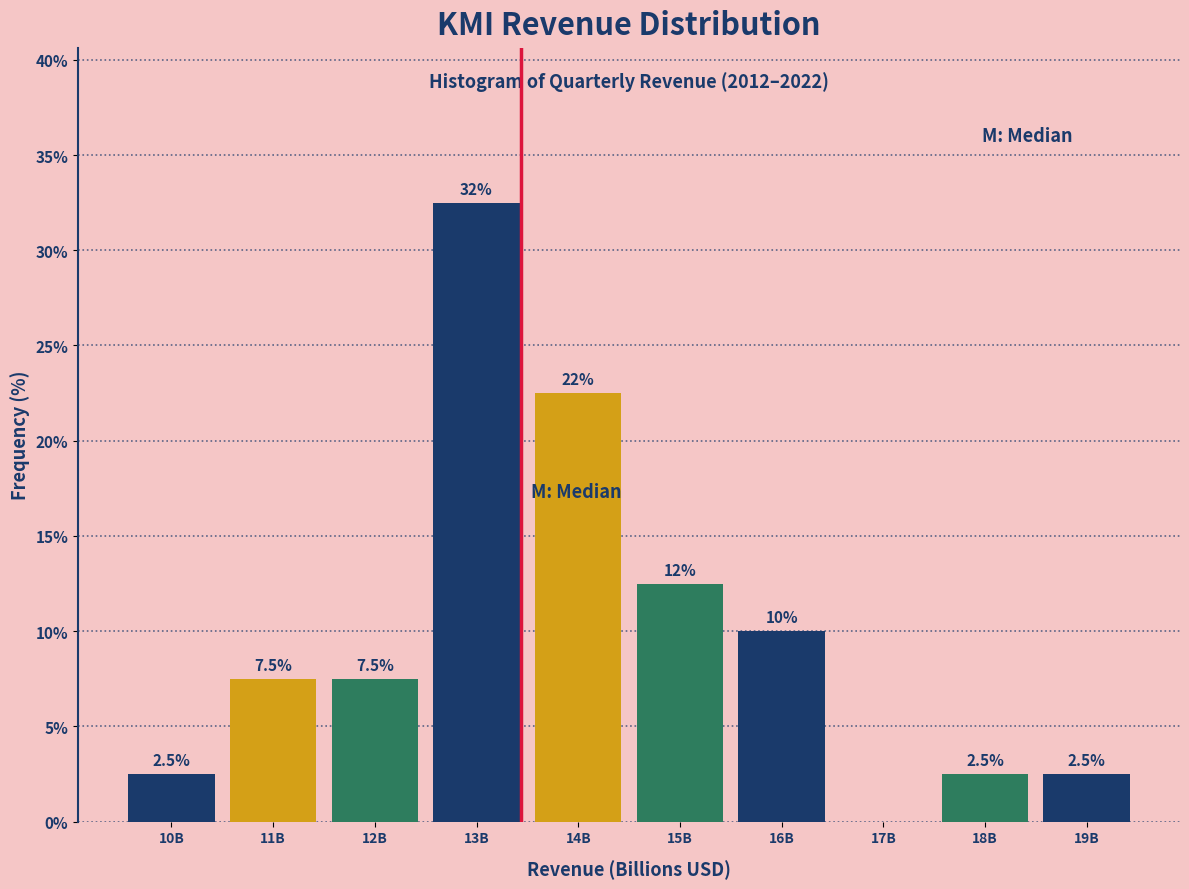

Reading left to right, list all the values displayed in this chart.

10B=2.5	11B=7.5	12B=7.5	13B=32.5	14B=22.5	15B=12.5	16B=10.0	17B=0.0	18B=2.5	19B=2.5